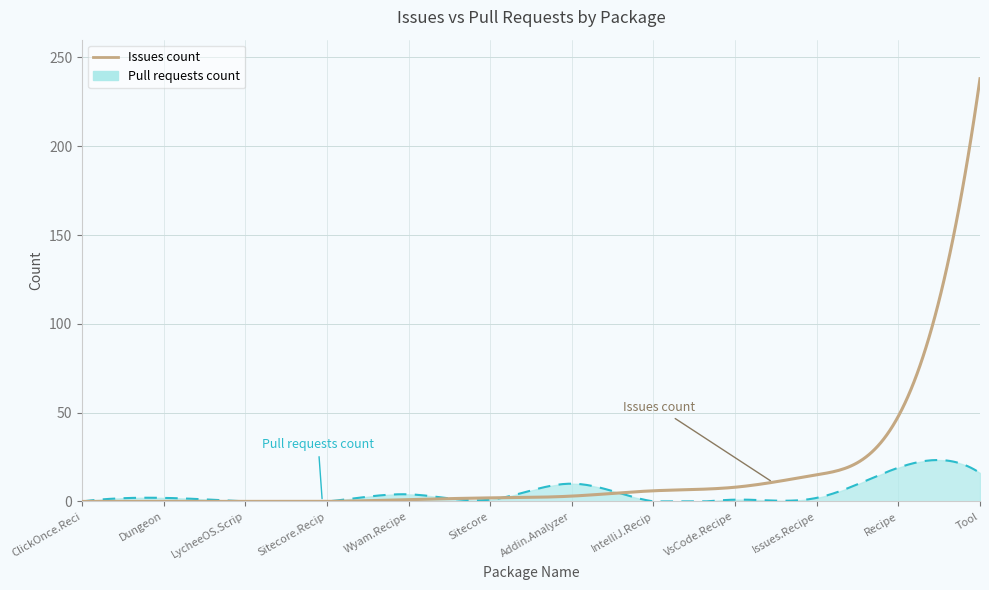

List the series in order of their overall mean, highest first.

Issues count, Pull requests count